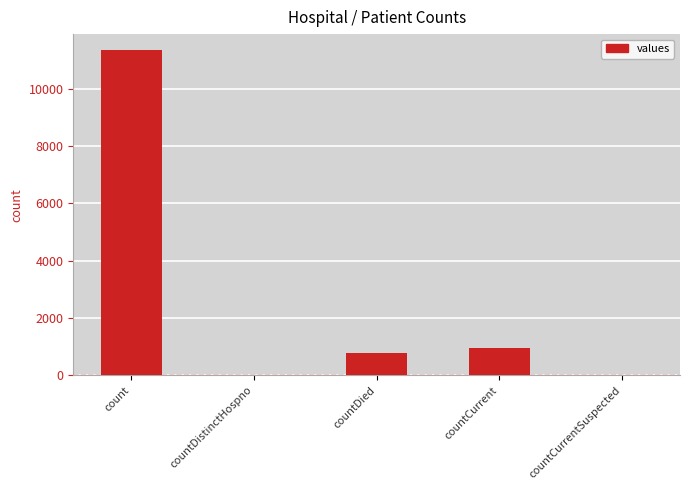

What is the sum of all values?

13082